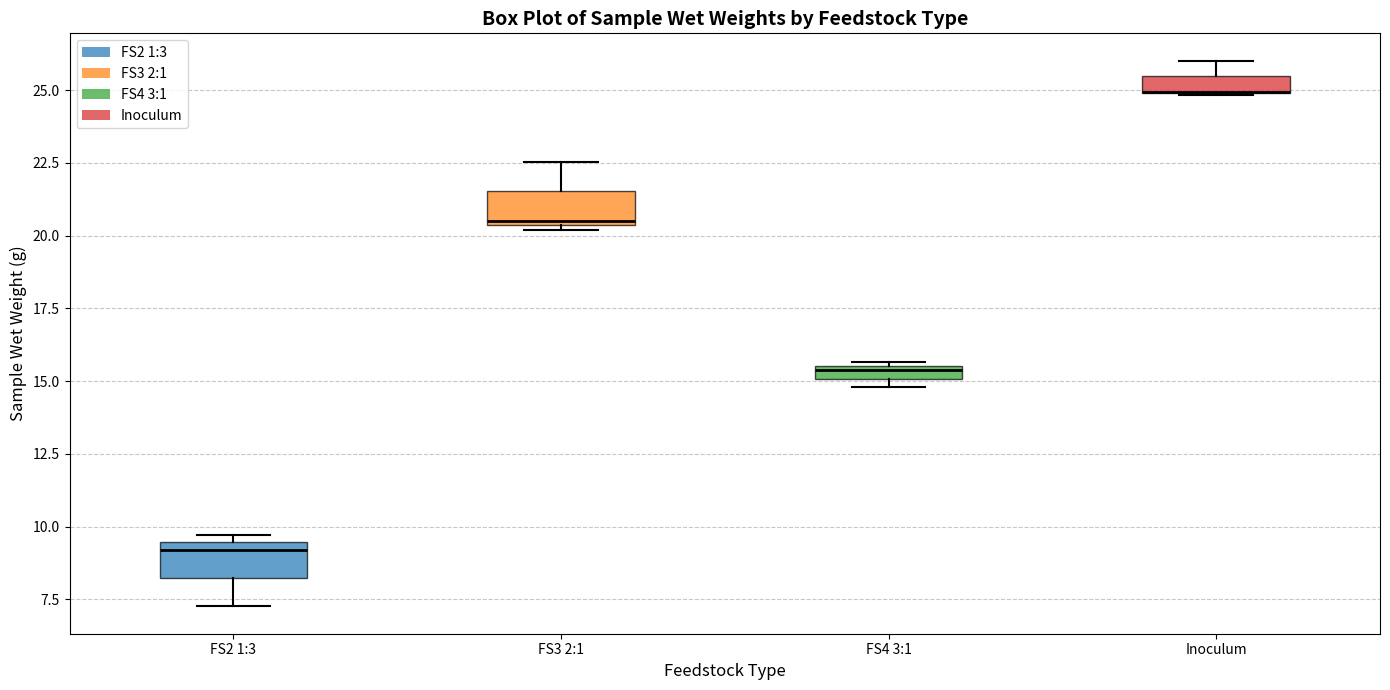

Where does the lower whisker of the box for FS2 1:3 end on the y-axis? The values are not printed on the chart, so give them approximately, as read against the axis.

7.5